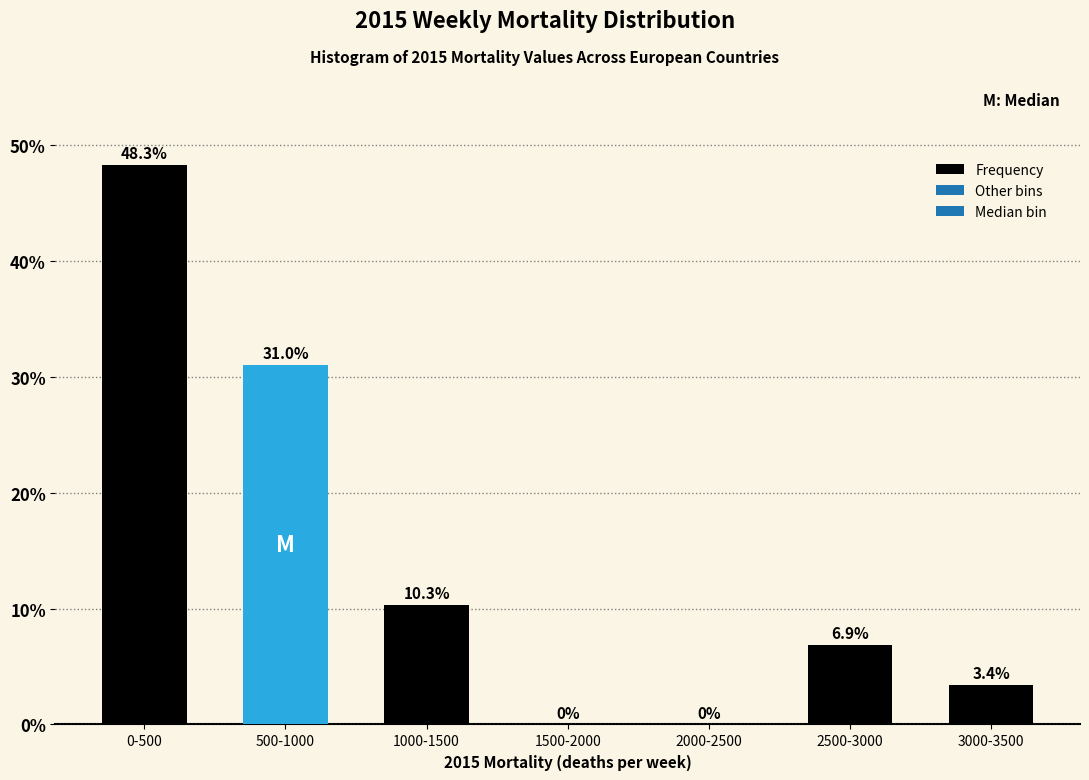

Reading right to left, extract all data points from this chart.

3000-3500=3.4	2500-3000=6.9	2000-2500=0.0	1500-2000=0.0	1000-1500=10.3	500-1000=31.0	0-500=48.3